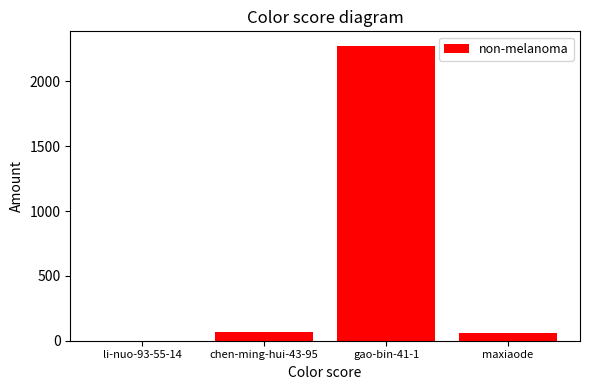

How many distinct data groups are displayed?

1